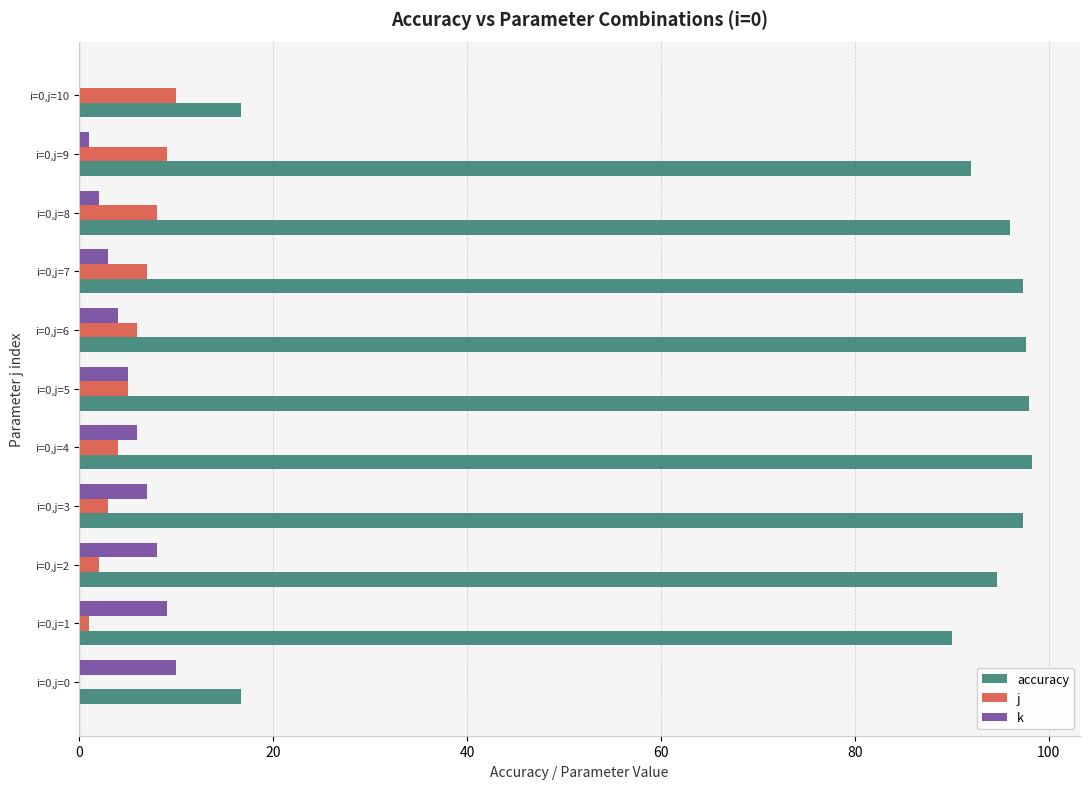

At which label is k closest to 5?

i=0,j=5